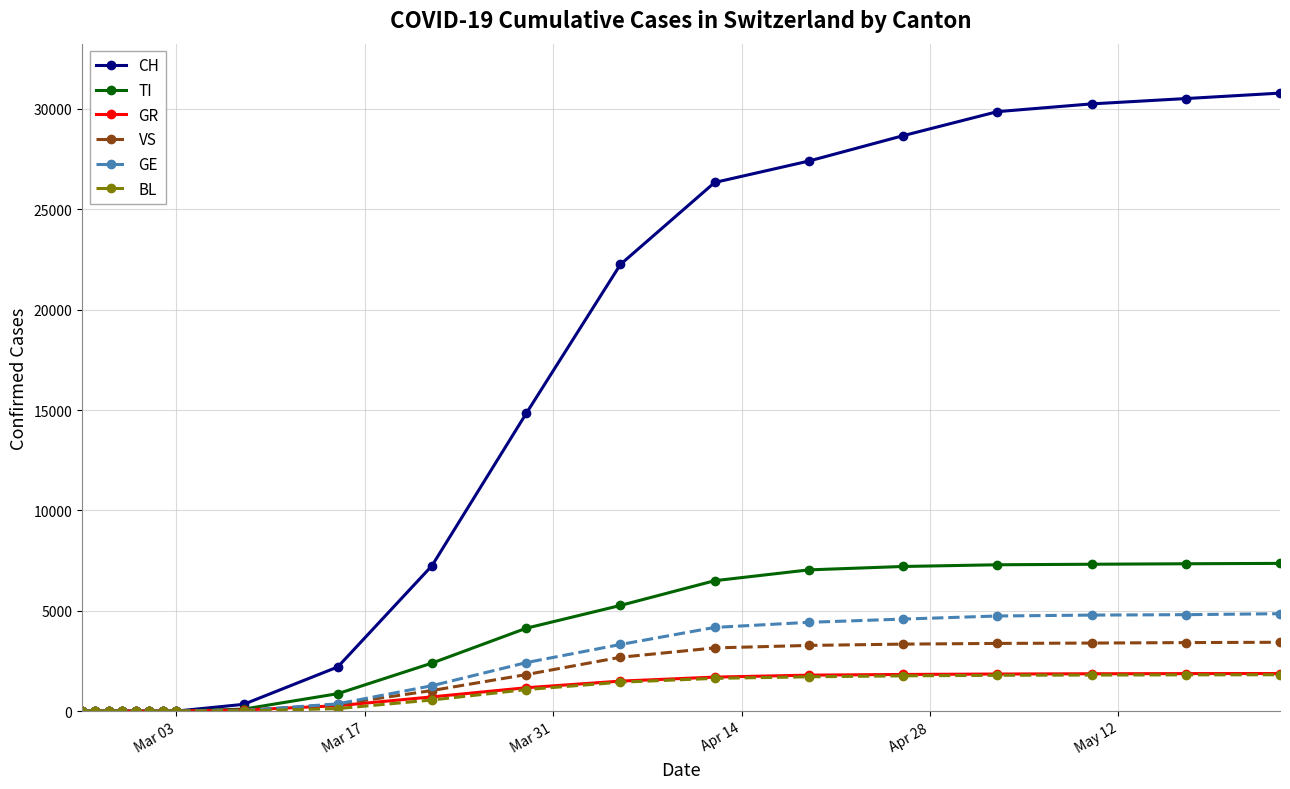

Which series has the widest spread of values?

CH